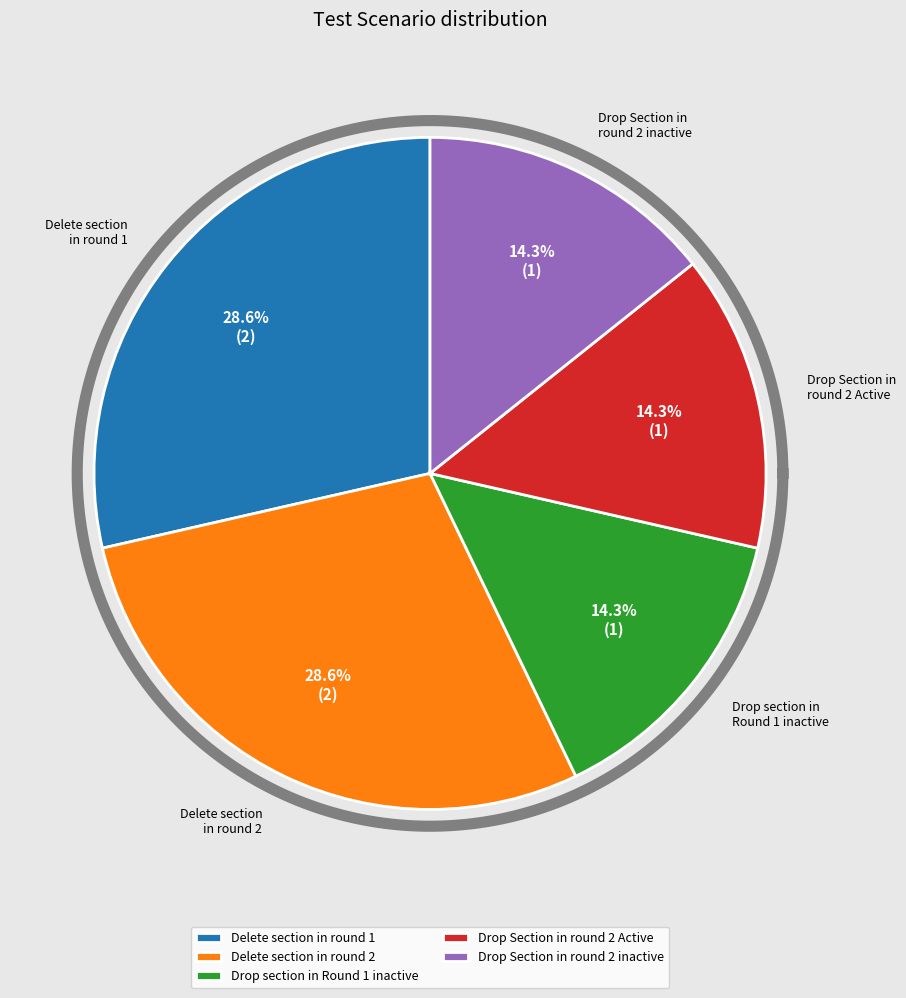

How many segments does this pie chart have?

5